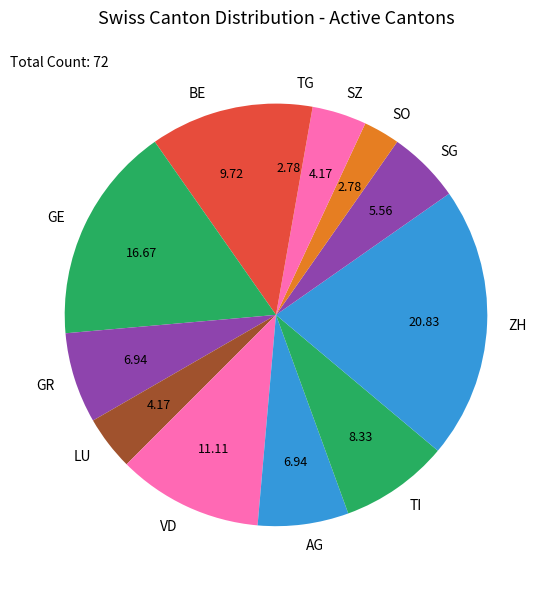

Which category has the biggest portion of the pie?

ZH